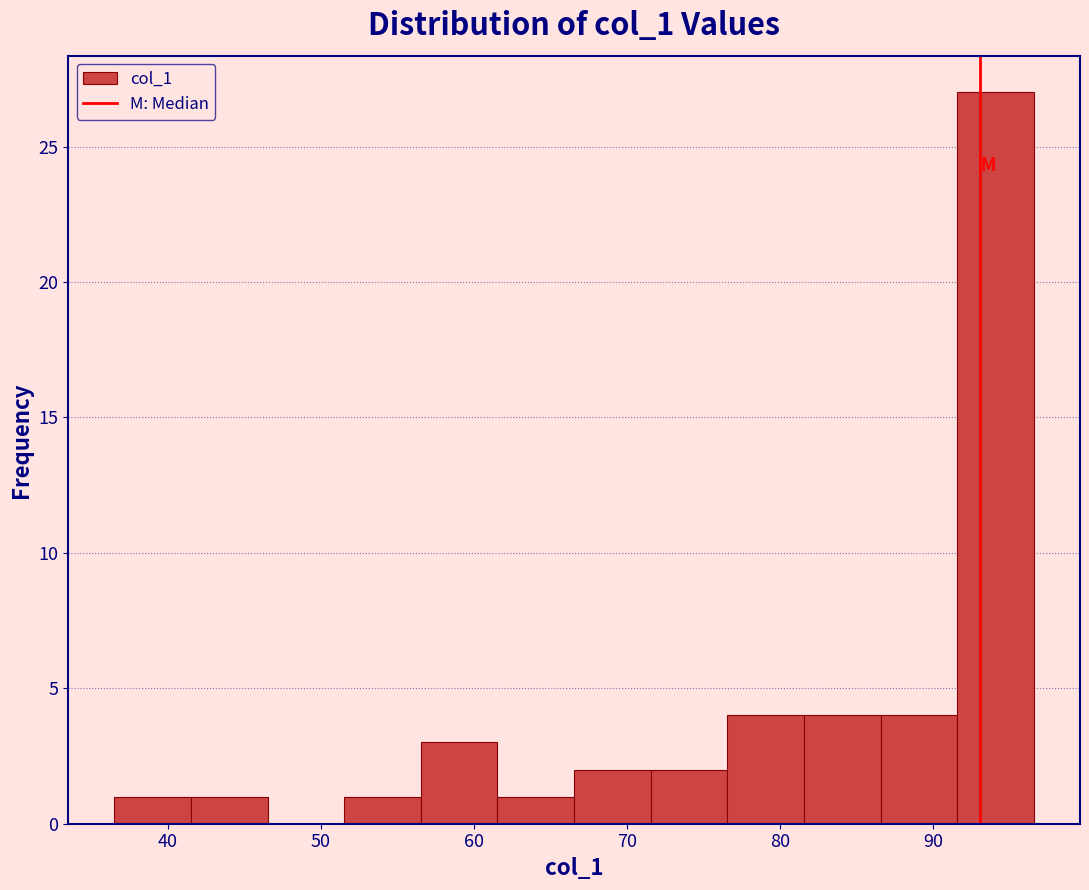

Reading left to right, list every bar in this chart as the range it spans on the x-axis followed by its height. Neither the bar edges nor the heights are printed on the chart, so give them approximately, as read against the axes.

37 to 42: 1
42 to 47: 1
47 to 52: 0
52 to 57: 1
57 to 62: 3
62 to 67: 1
67 to 72: 2
72 to 77: 2
77 to 82: 4
82 to 87: 4
87 to 92: 4
92 to 97: 27